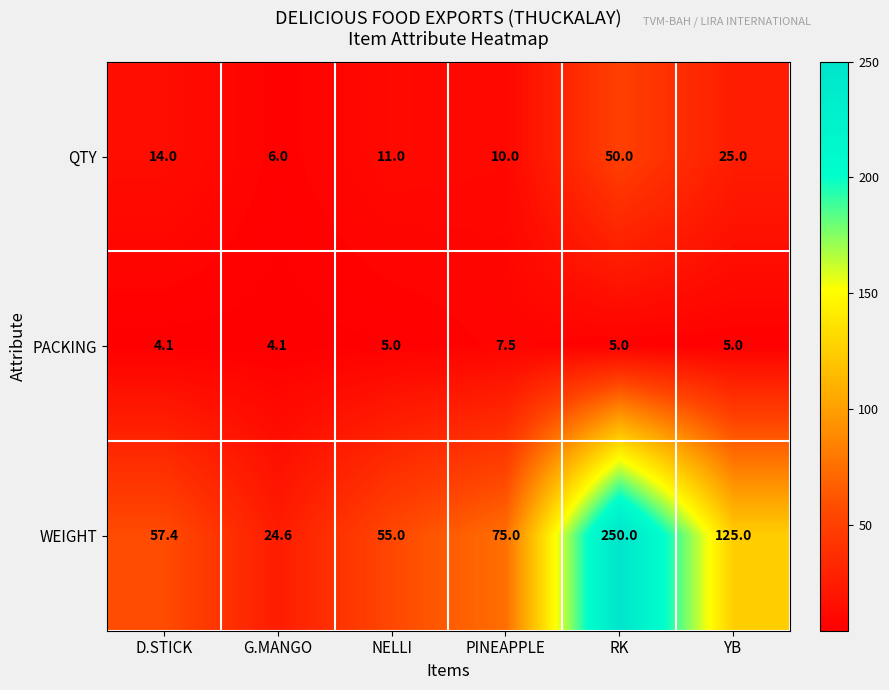

Reading left to right, list all the values displayed in this chart.

QTY: D.STICK=14.0	G.MANGO=6.0	NELLI=11.0	PINEAPPLE=10.0	RK=50.0	YB=25.0
PACKING: D.STICK=4.1	G.MANGO=4.1	NELLI=5.0	PINEAPPLE=7.5	RK=5.0	YB=5.0
WEIGHT: D.STICK=57.4	G.MANGO=24.6	NELLI=55.0	PINEAPPLE=75.0	RK=250.0	YB=125.0